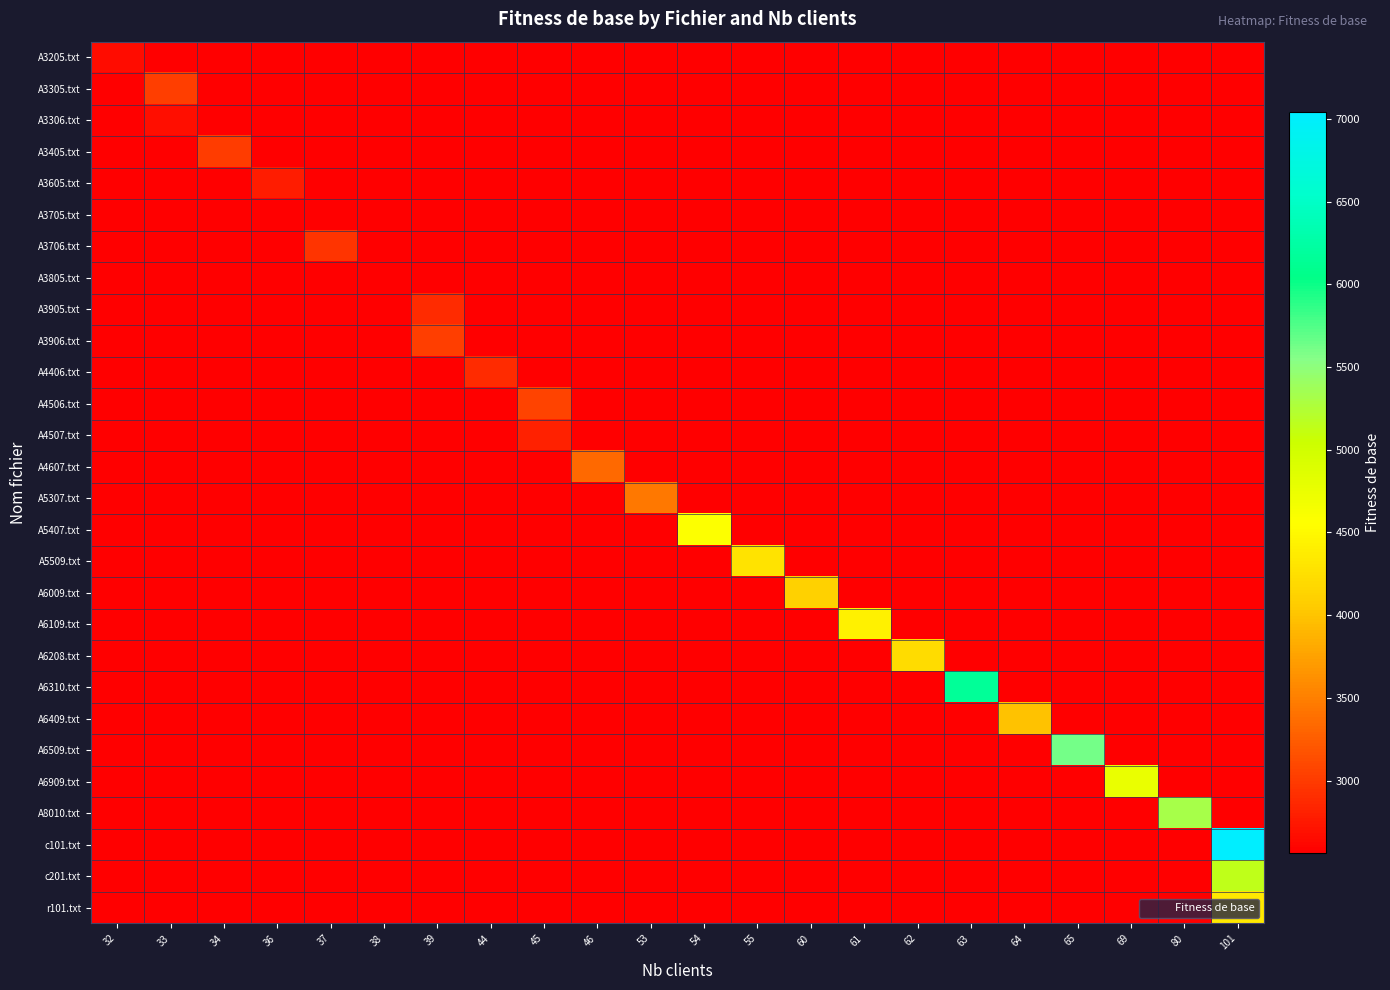

What is the total value across all series at 45?

5890.6